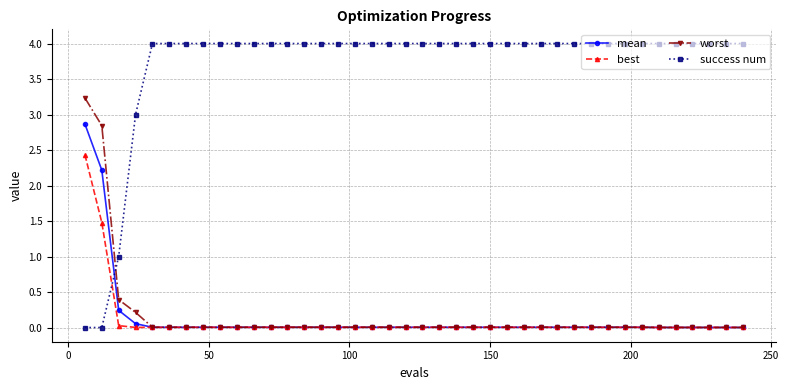

How many times do success num and worst cross each other?

1